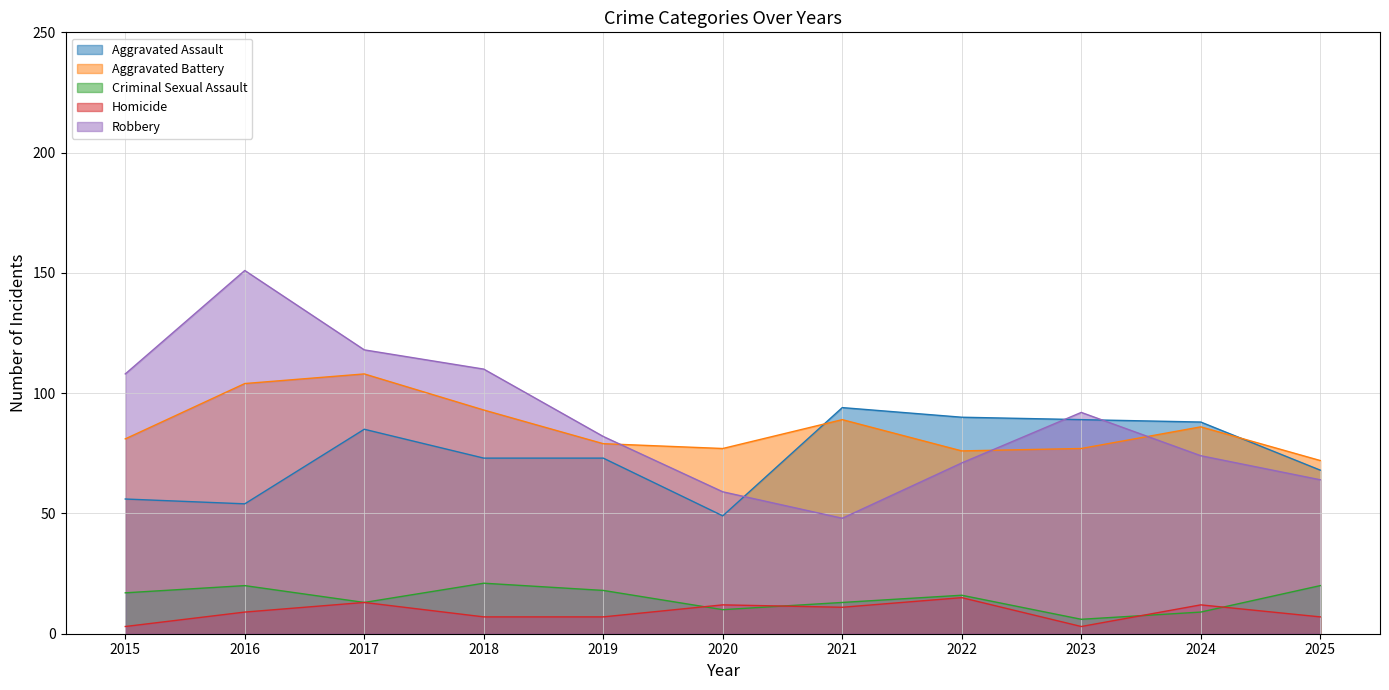

Does the chart display data point markers on the line(s)?

No